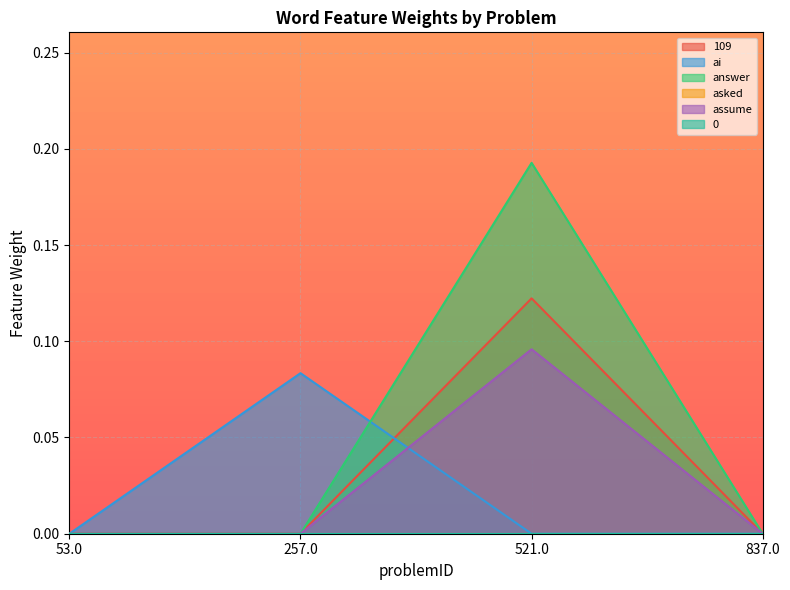

Is the value of answer at 521.0 greater than the value of 109 at 257.0?

Yes